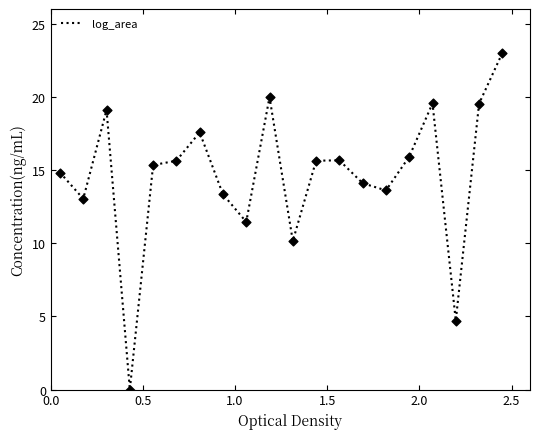

What is the difference between the maximum and minimum values?

23.0